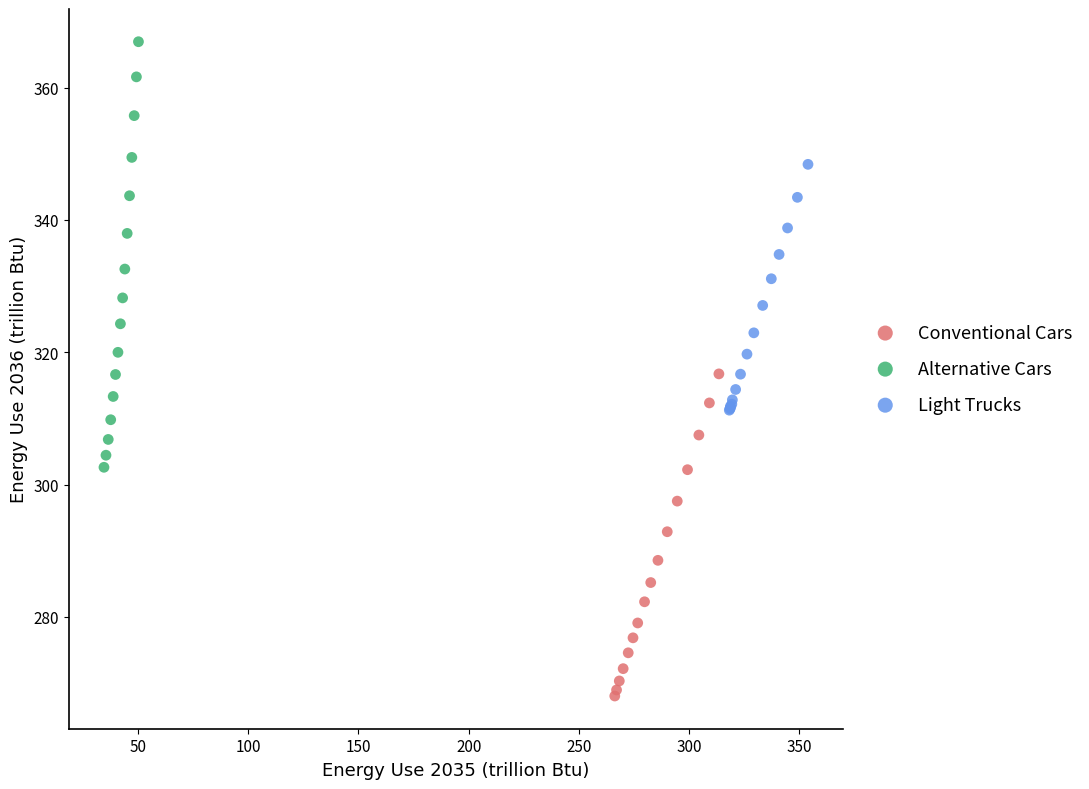

Which series reaches the minimum Y coordinate?

Conventional Cars